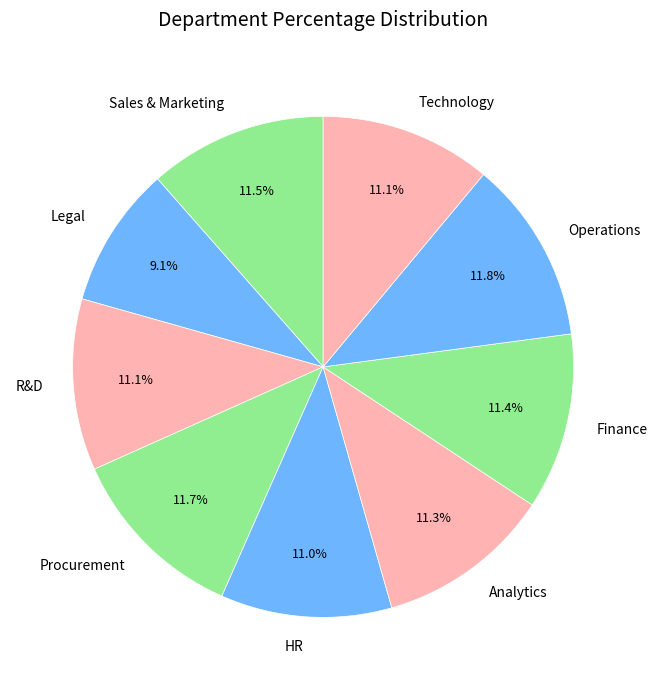

Which category has the smallest portion of the pie?

Legal